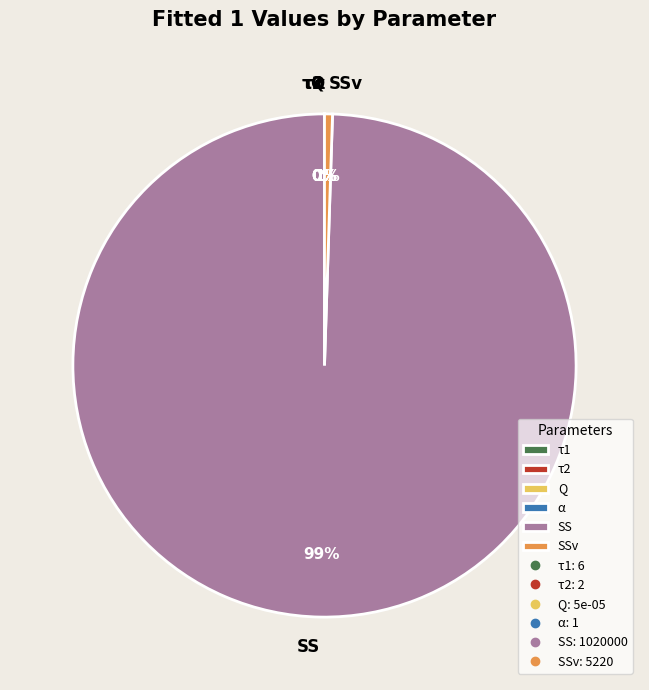

Does any single category account for the majority?

Yes